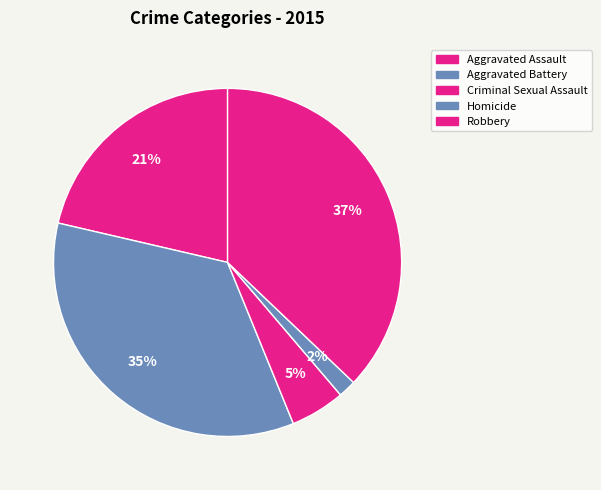

Does any single category account for the majority?

No